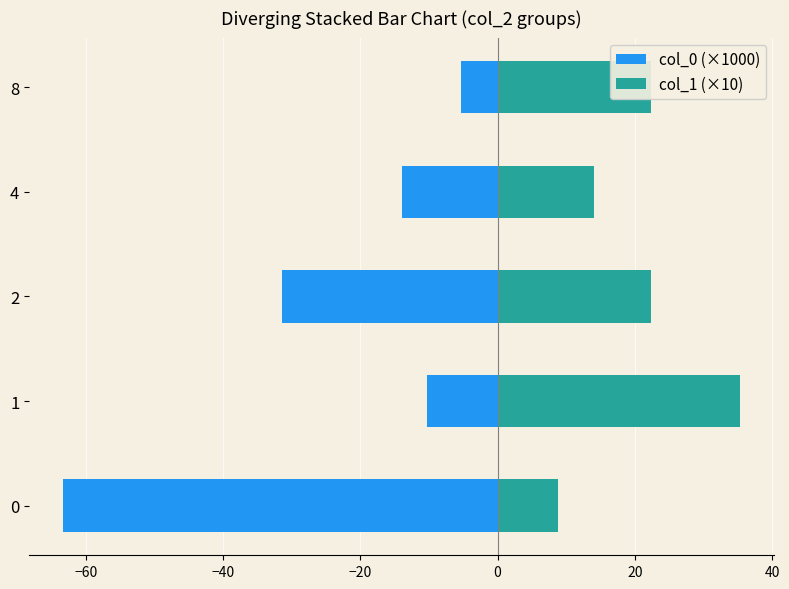

At how many categories does at least one series exceed -50?

5